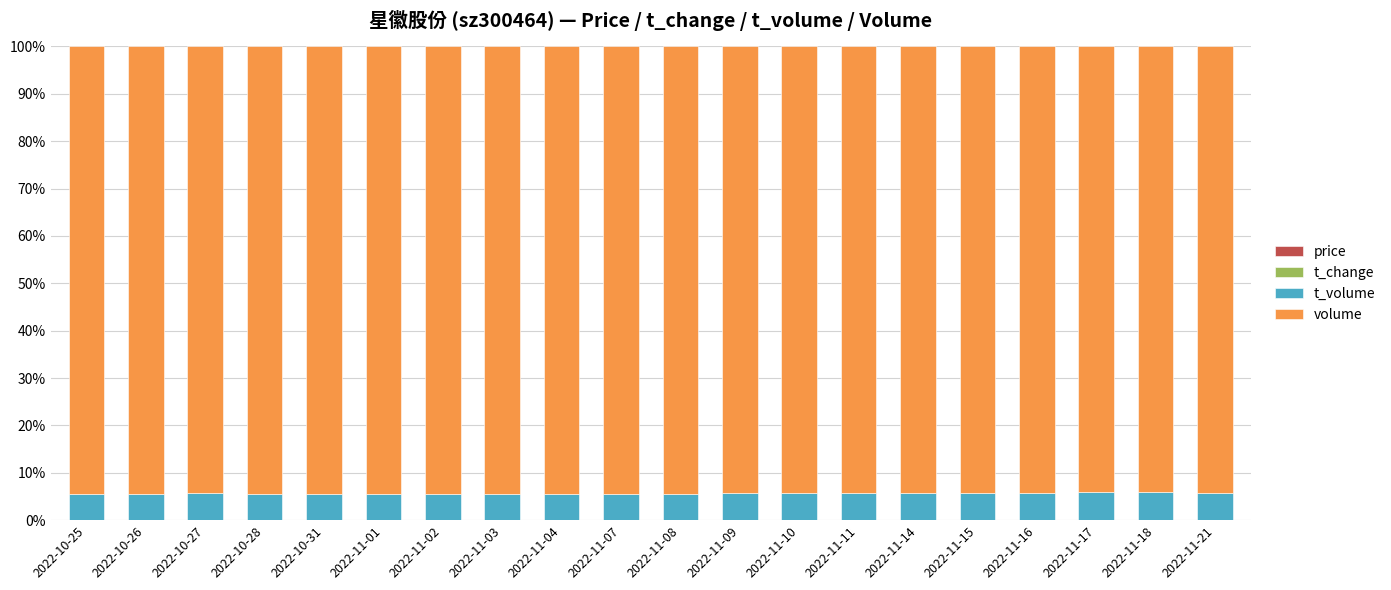

What is the label of the 6th bar from the right?

2022-11-14